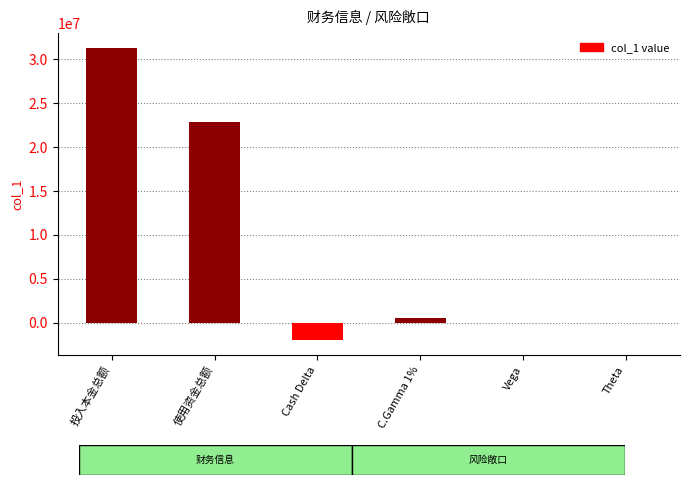

Are the bars grouped side by side (vs. stacked)?

No